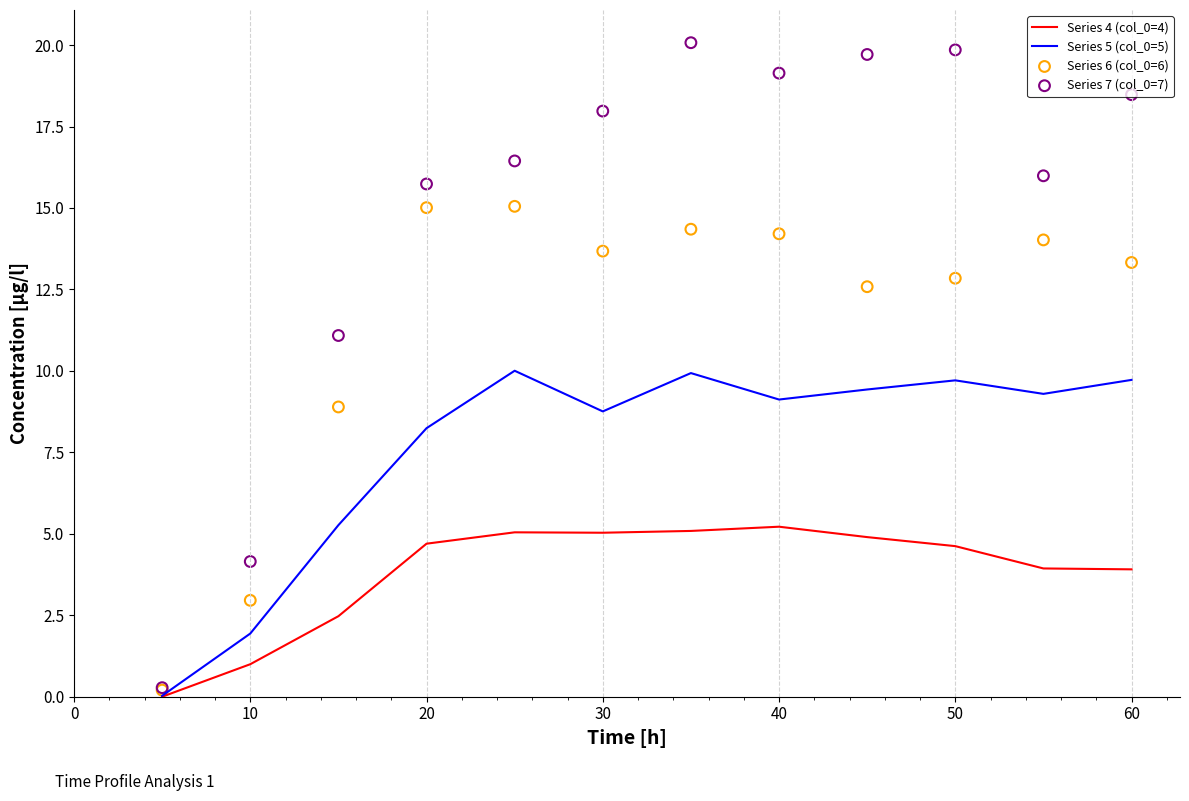

What are all the series names shown in the legend?

Series 4 (col_0=4), Series 5 (col_0=5), Series 6 (col_0=6), Series 7 (col_0=7)